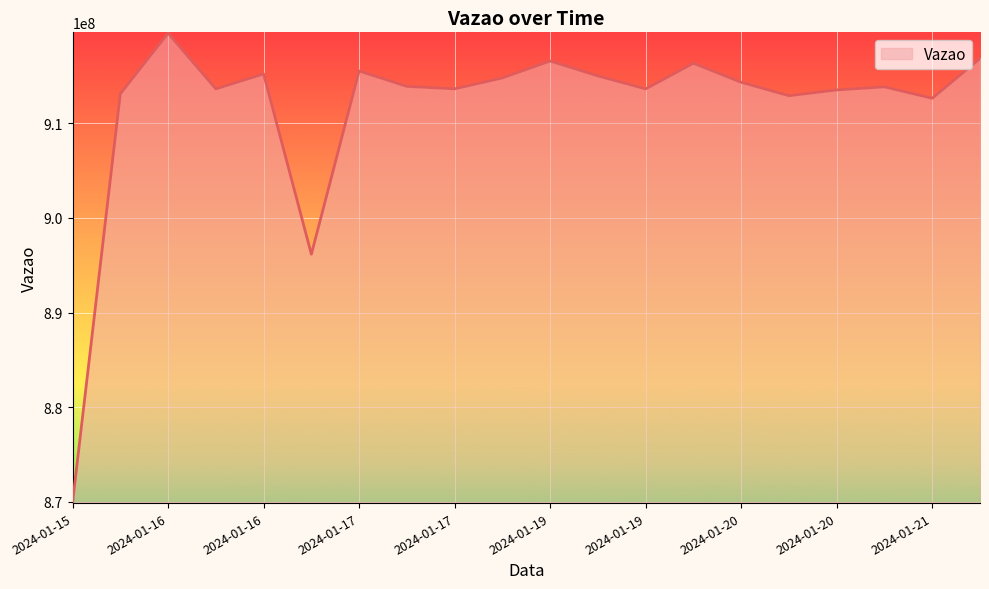

What is the average value?

911544872